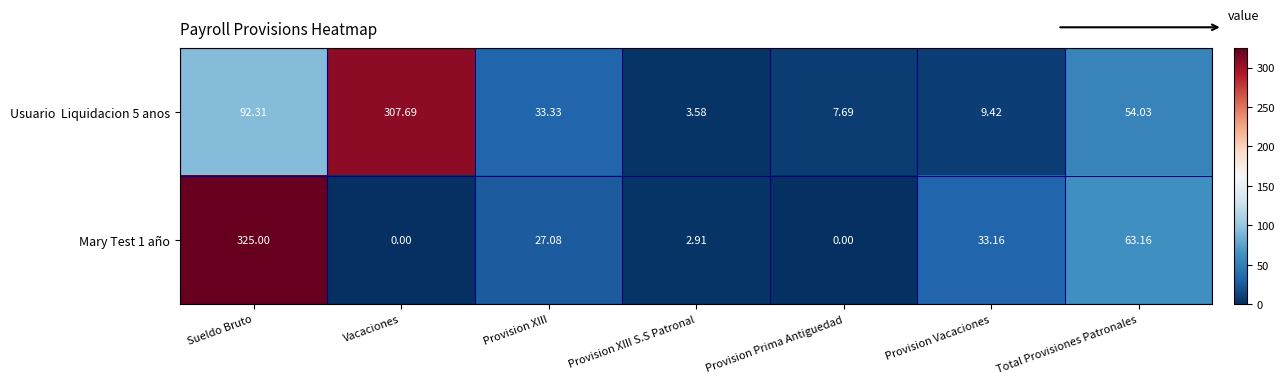

At which category is the sum across all series the highest?

Sueldo Bruto